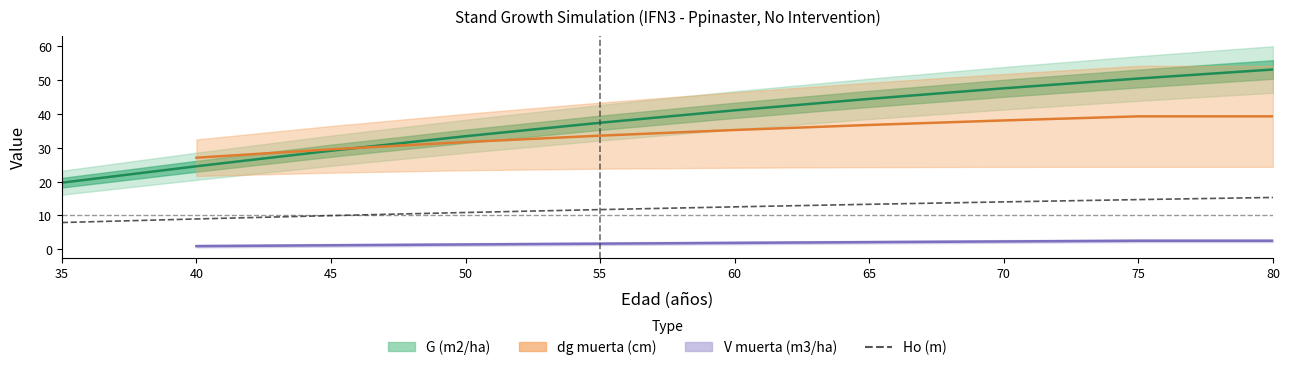

How many data points does each series have?

10